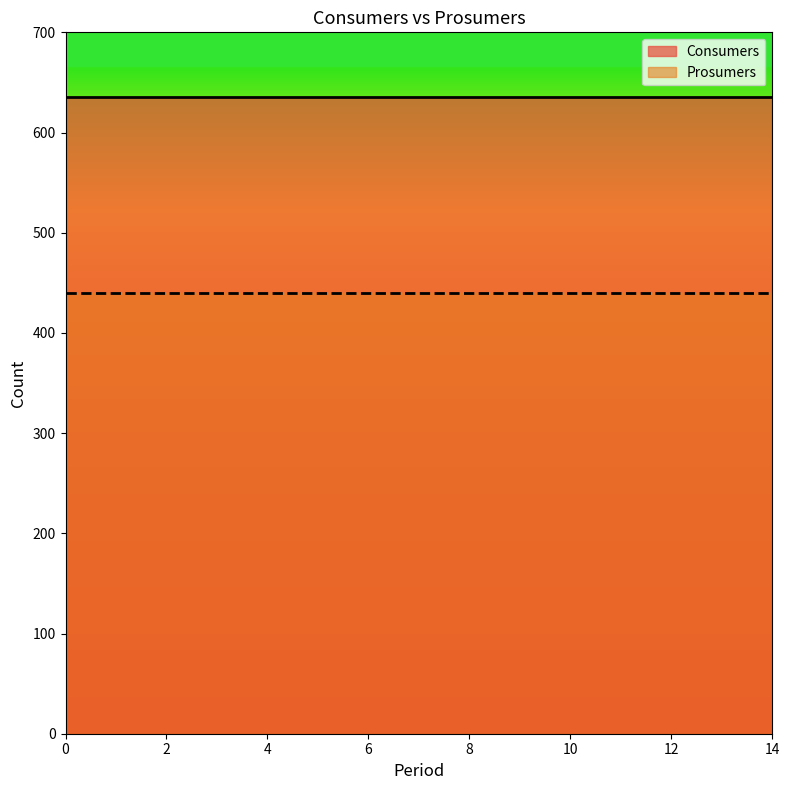

What is the spread (max minus min) of values at 10?

195